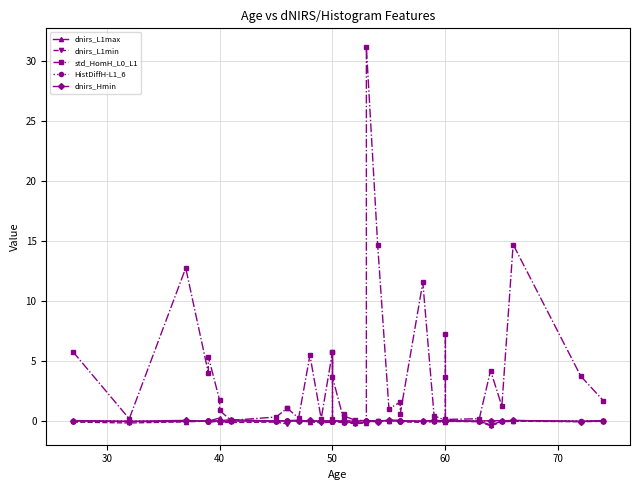

Between 60 and 30, which series saw the biggest shift?

std_HomH_L0_L1